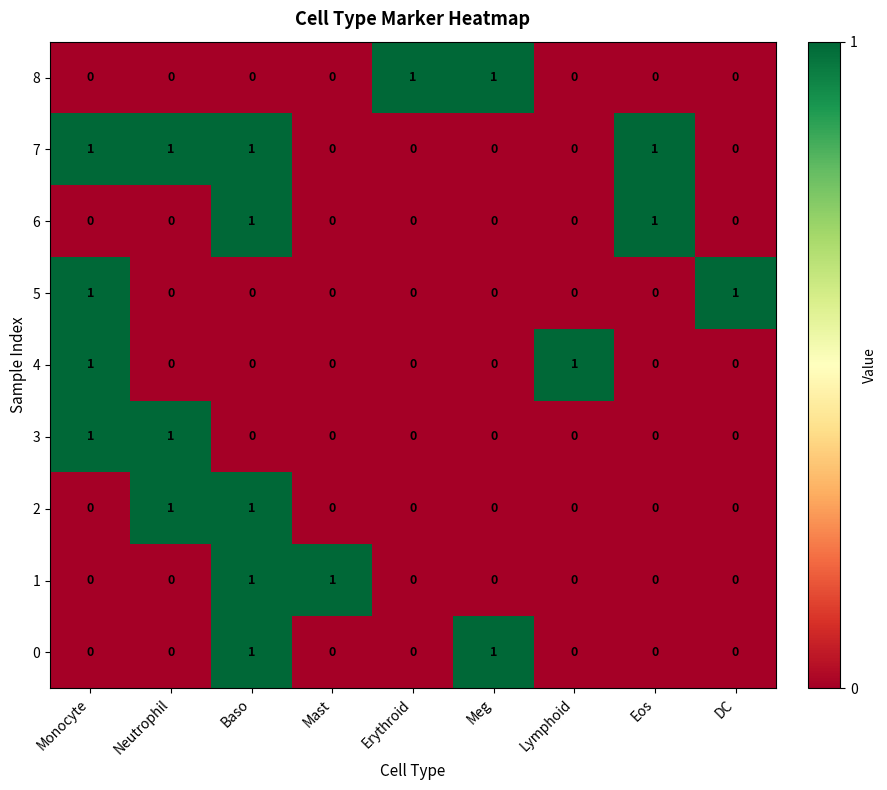

How many series are shown in this chart?

9